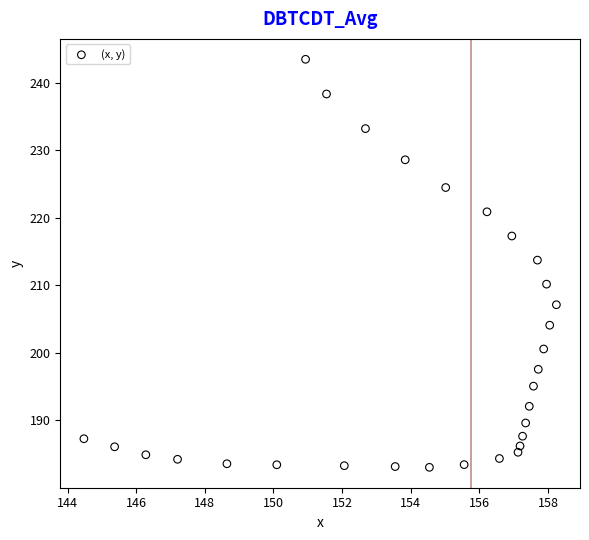

What is the range of X values (max minus min)?

13.8